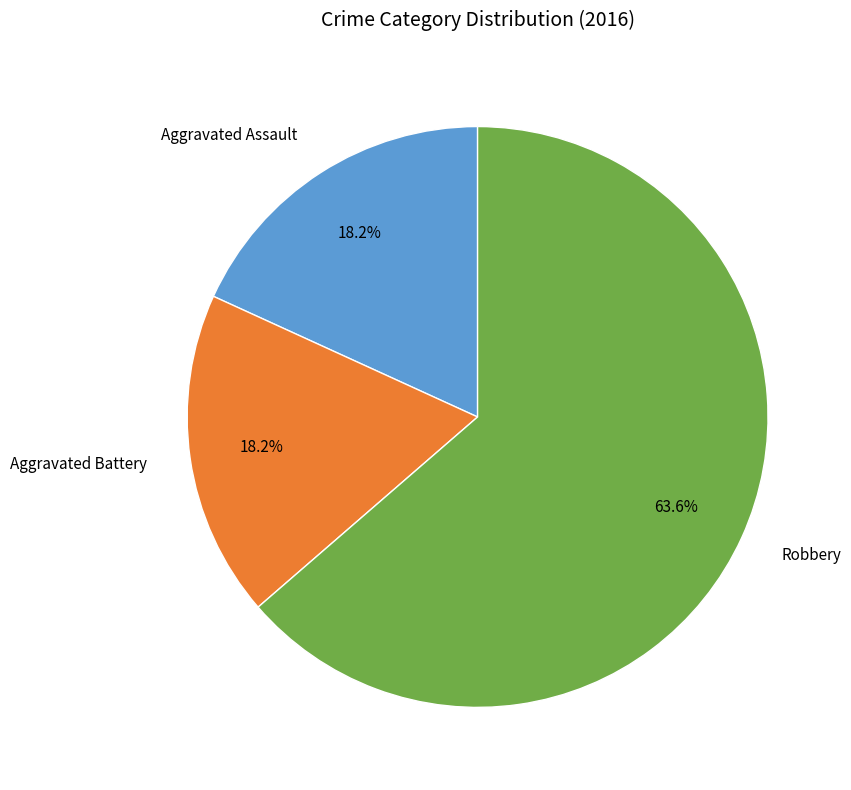

To the nearest percent, what is the difference between the largest and smallest slice percentages?

45%